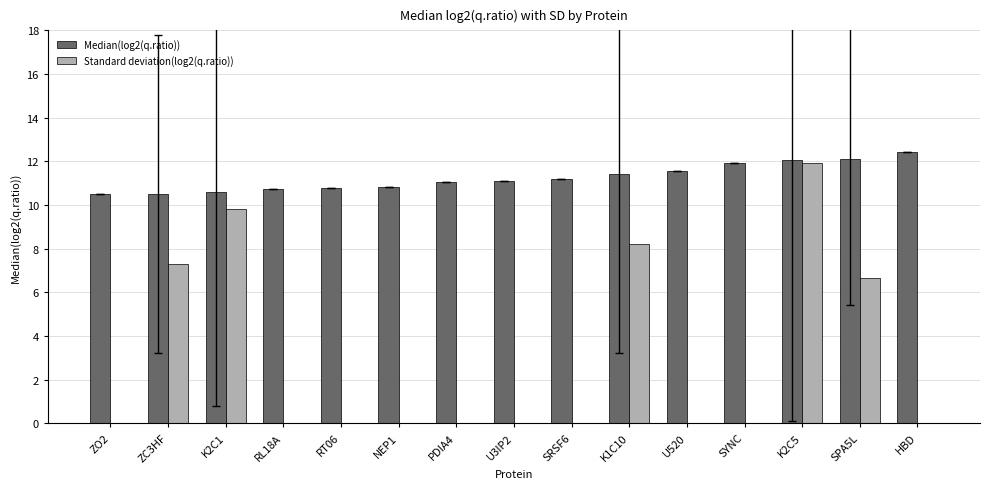

Where is Standard deviation(log2(q.ratio)) nearest to the value 5?

SPA5L